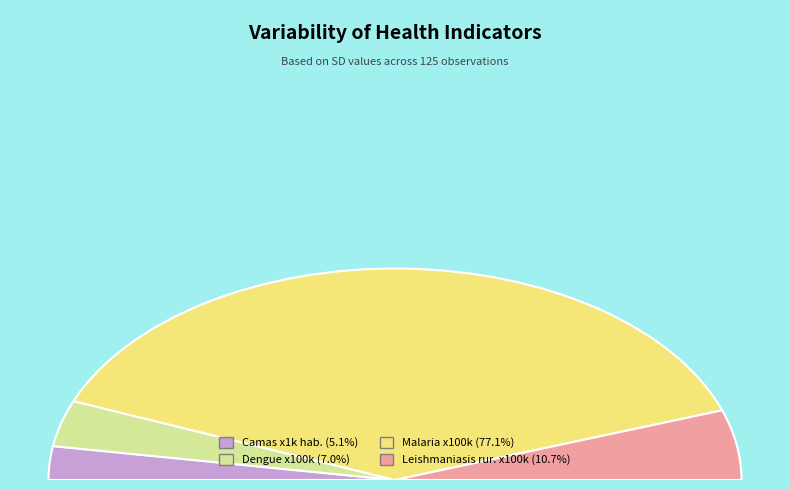

To the nearest percent, what portion does Dengue x100k represent?

7%